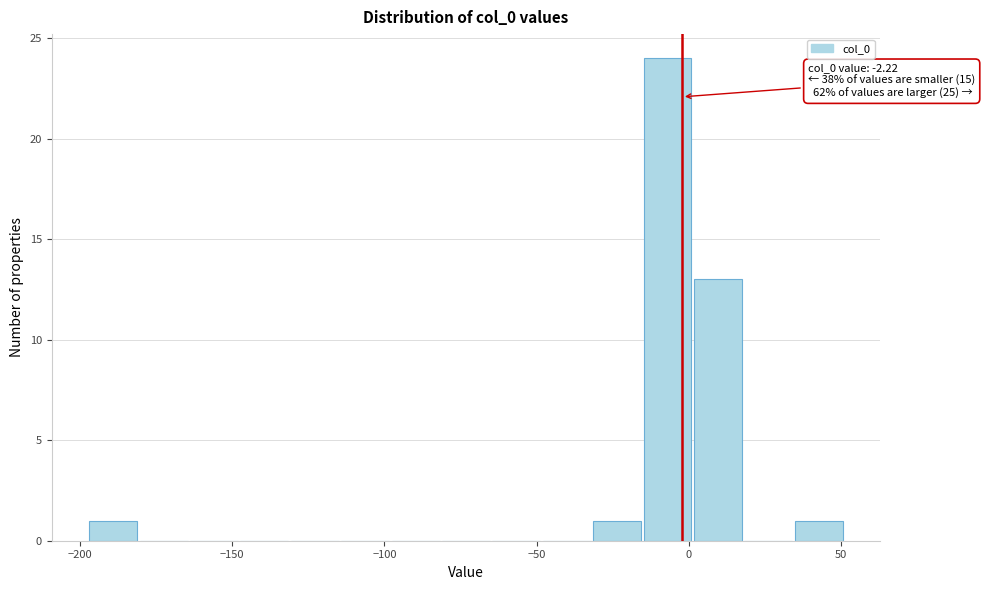

Read against the x-axis, roughly where is the centre of the tallest bar?

-5